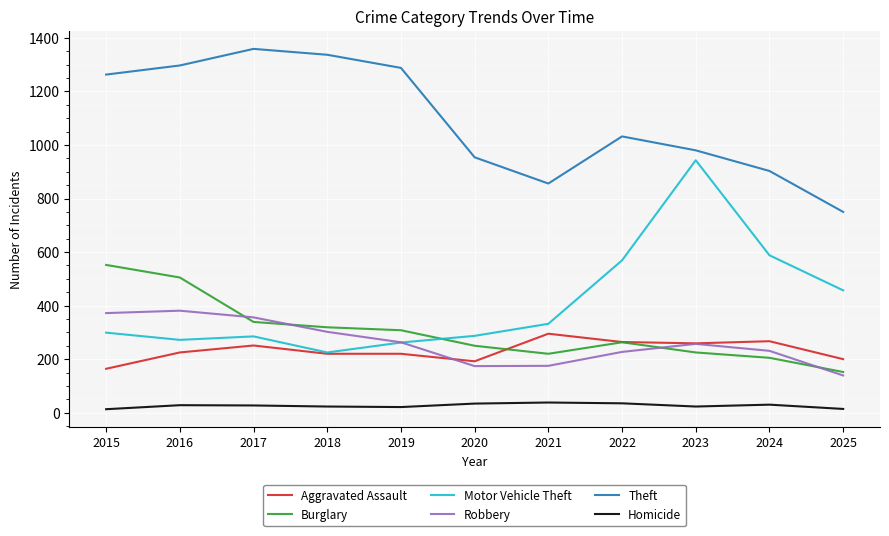

Is it true that Robbery equals 302 at 2018?

True